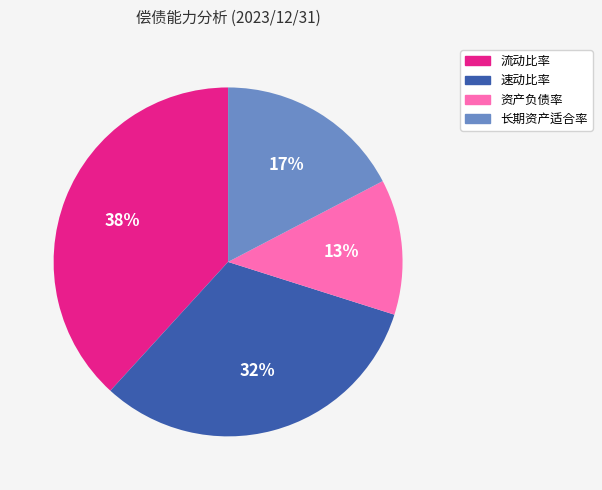

To the nearest percent, what portion does 速动比率 represent?

32%